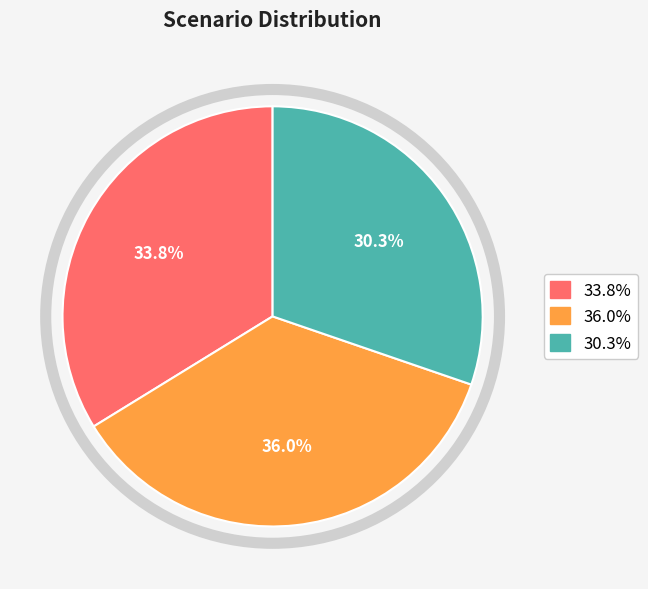

Does any single category account for the majority?

No